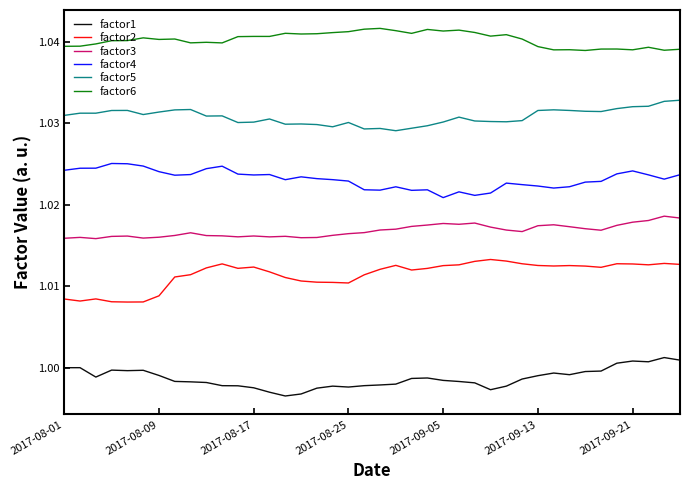

Rank the series by their maximum value, from lowest to highest.

factor1, factor2, factor3, factor4, factor5, factor6